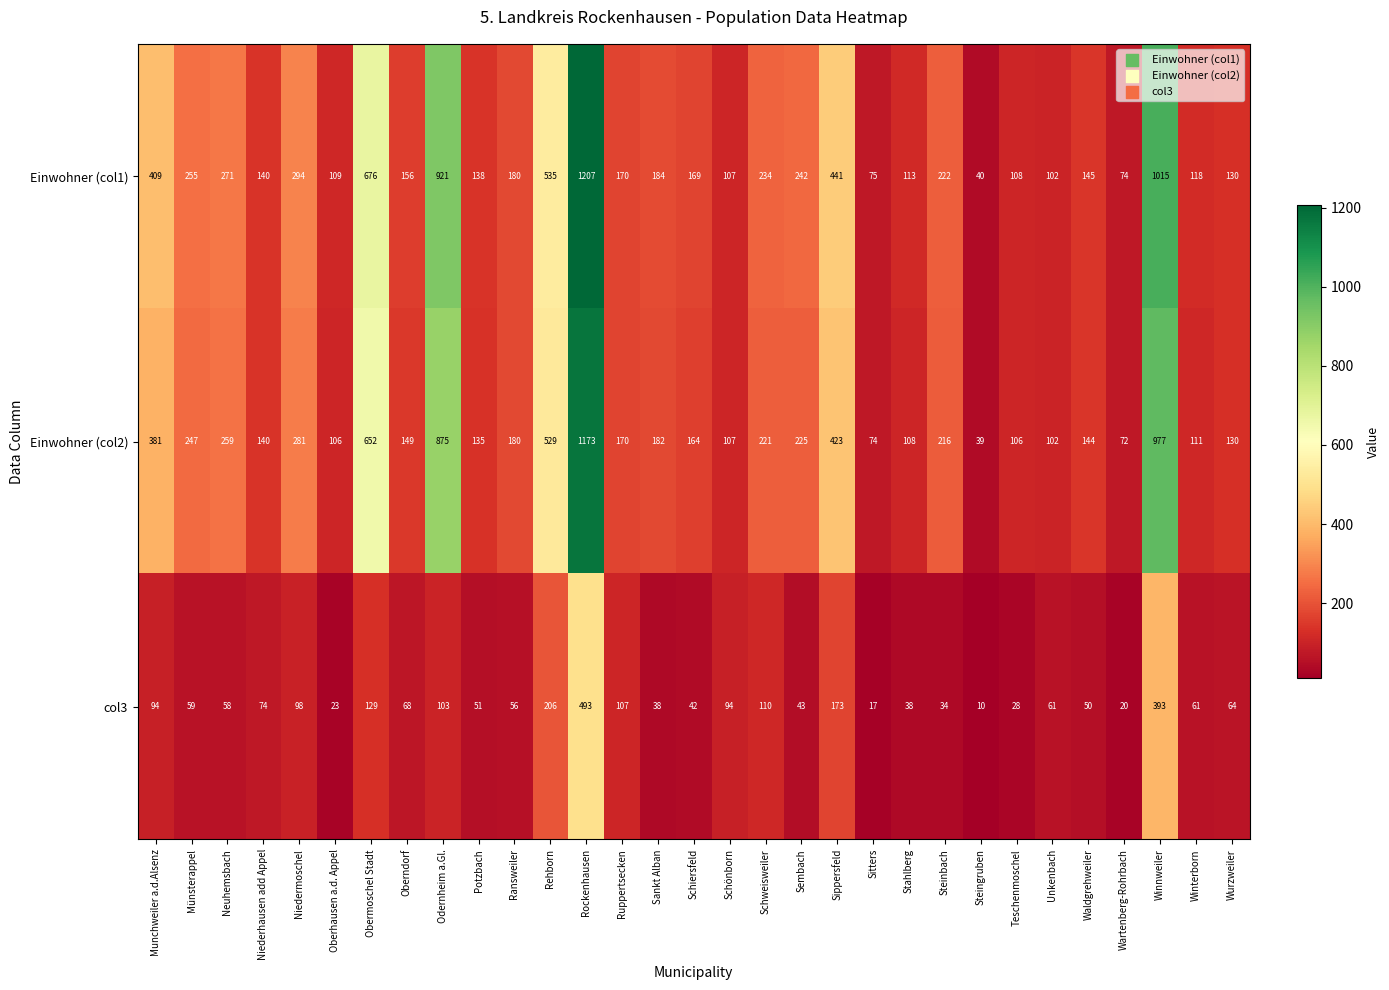

Is it true that col3 equals 33 at Potzbach?

False